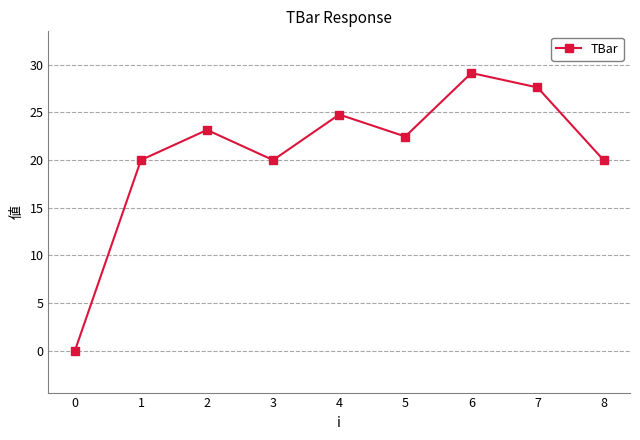

What is the sum of the values at 8 and 2?

43.2